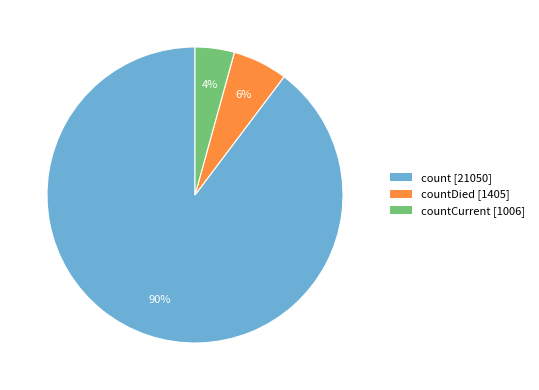

True or false: count [21050] accounts for 82% of the total.

False